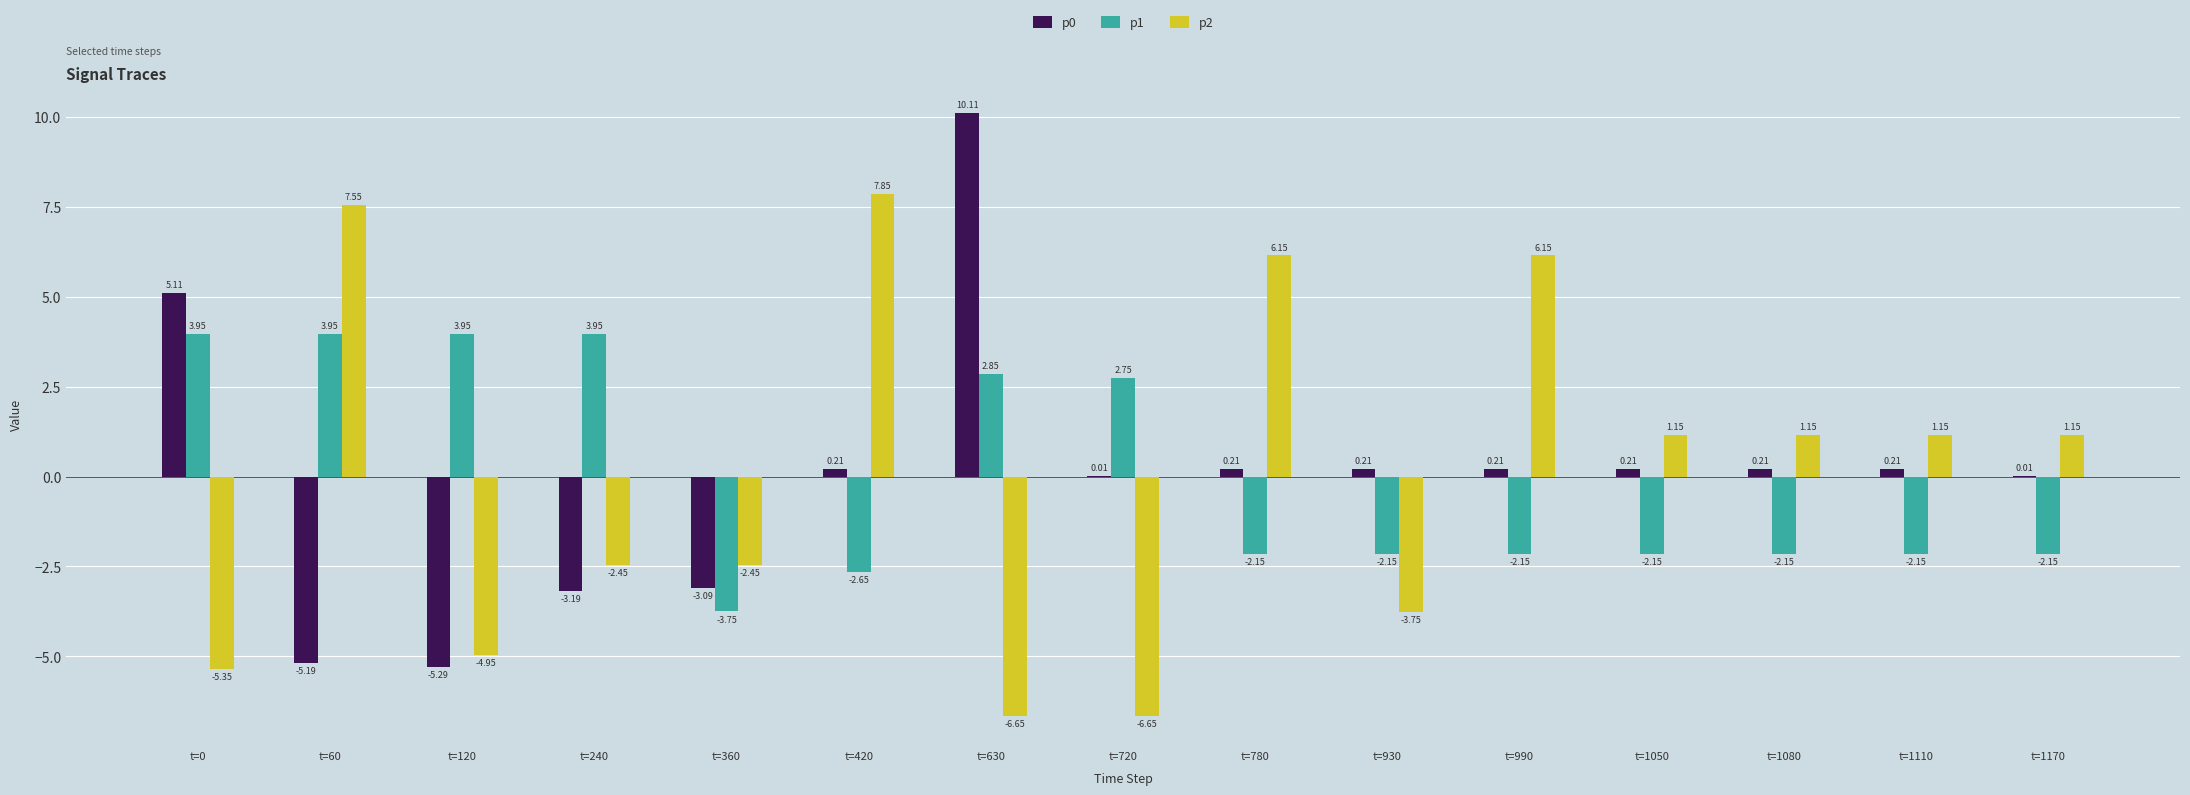

Which label corresponds to the largest value in the chart?

t=630